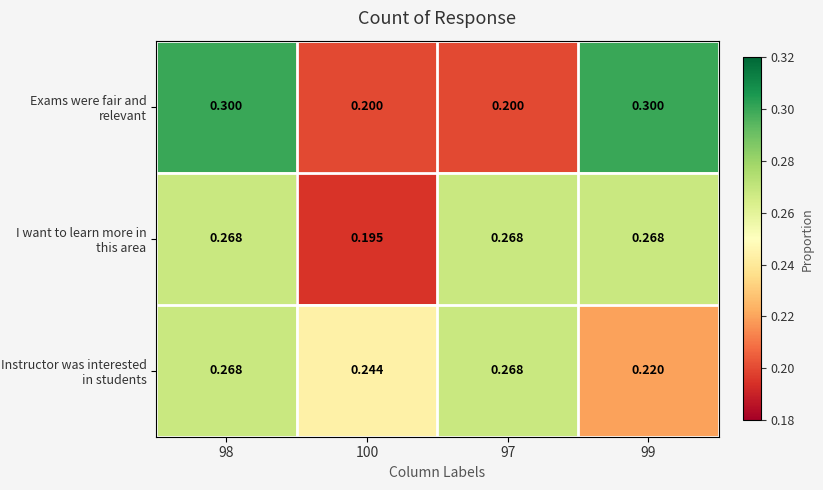

Is the value of Instructor was interested in students at 99 greater than the value of Exams were fair and relevant at 99?

No